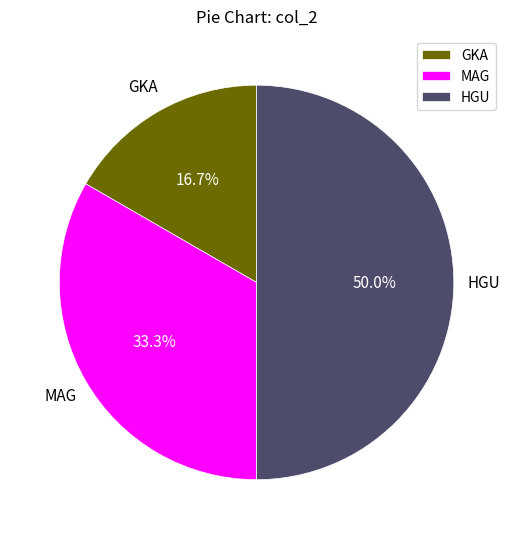

Does MAG represent more than half of the total?

No